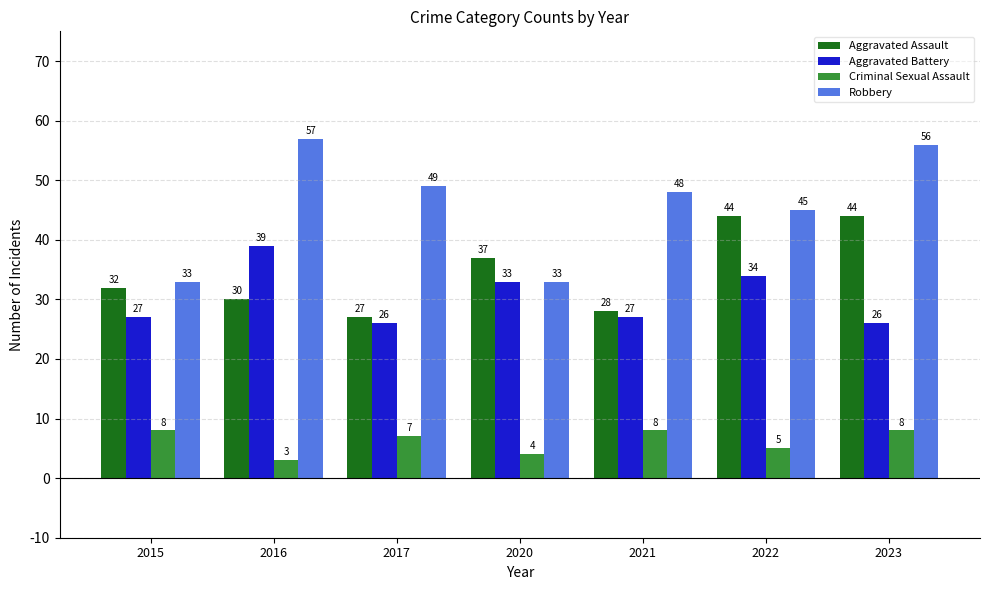

How many values in the Aggravated Assault series are below 32?

3